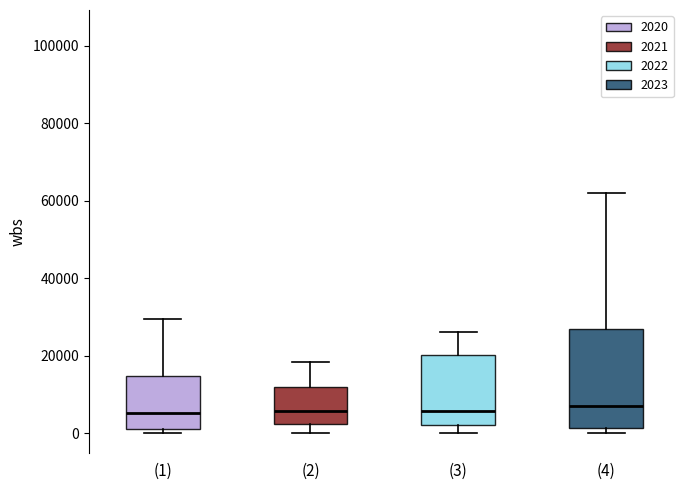

Comparing the boxes themselves (not the whiskers), which one is the tallest?

(4)